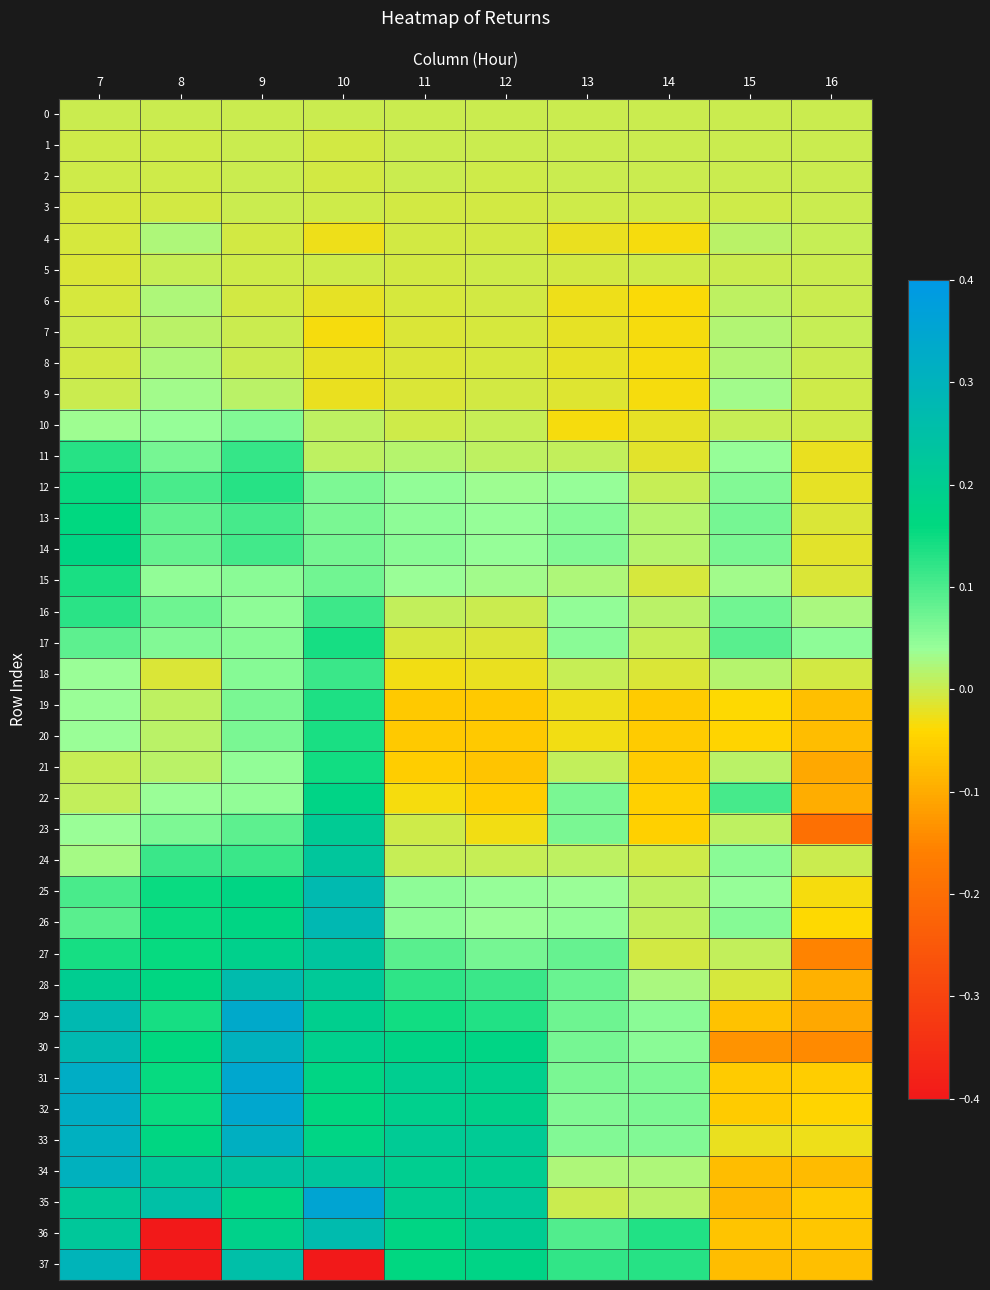

At how many categories does at least one series exceed 0?

10